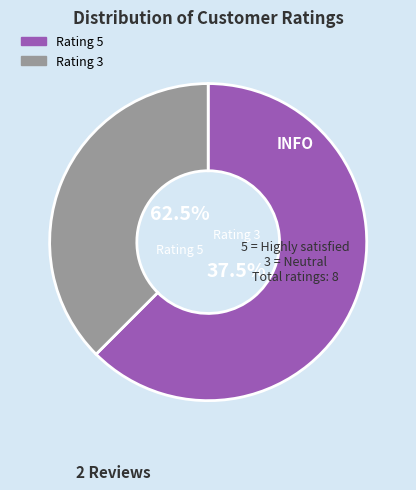

Is Rating 5 the majority of the pie?

Yes